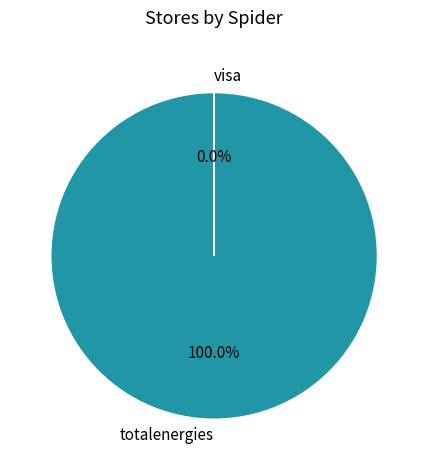

Combined, what portion of the pie is visa and totalenergies?

100.0%